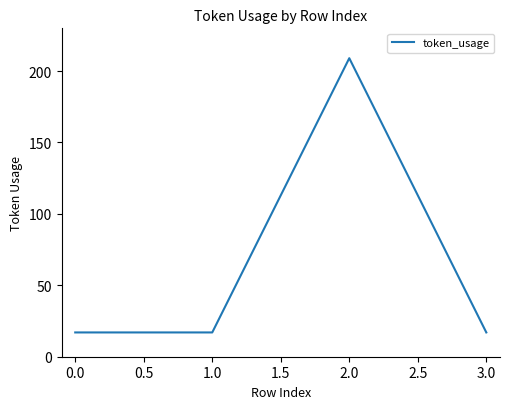

True or false: the data shows 27 at 1.0.

False